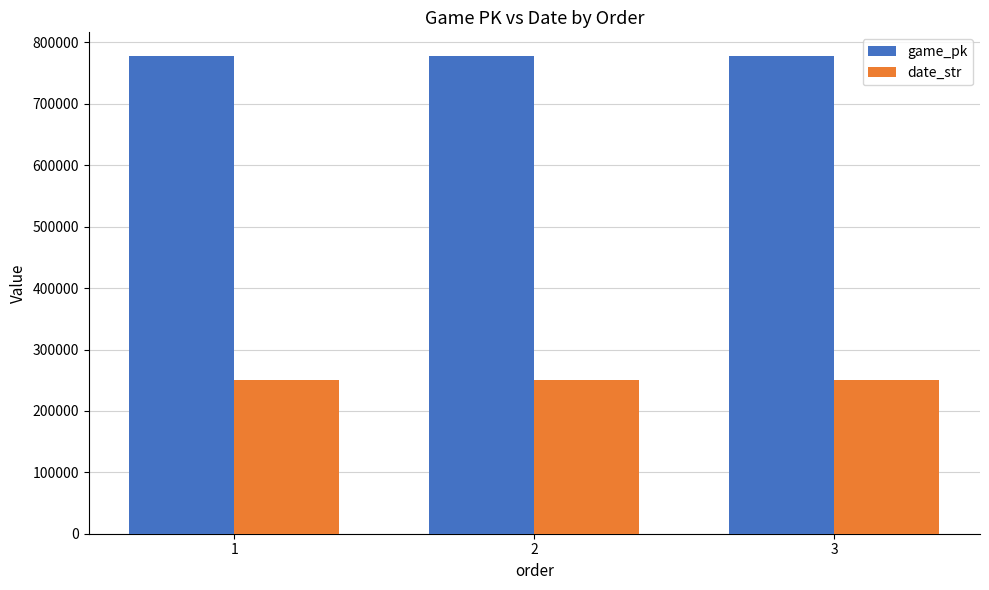

How many bars are there in total?

6